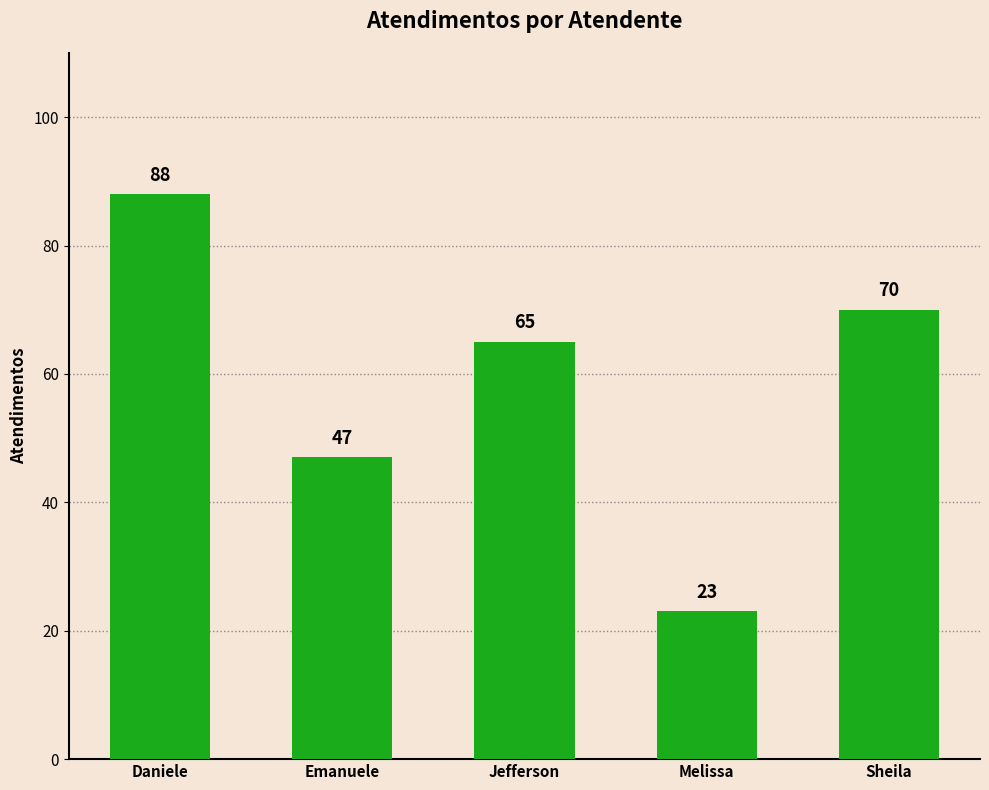

Rank the categories by value from lowest to highest.

Melissa, Emanuele, Jefferson, Sheila, Daniele